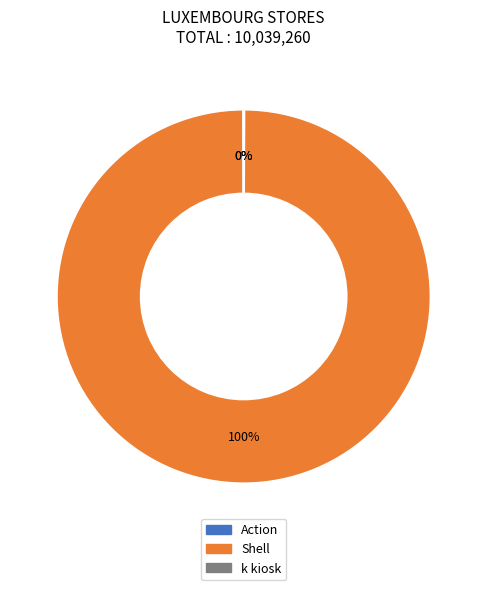

Is there a majority slice in this chart?

Yes